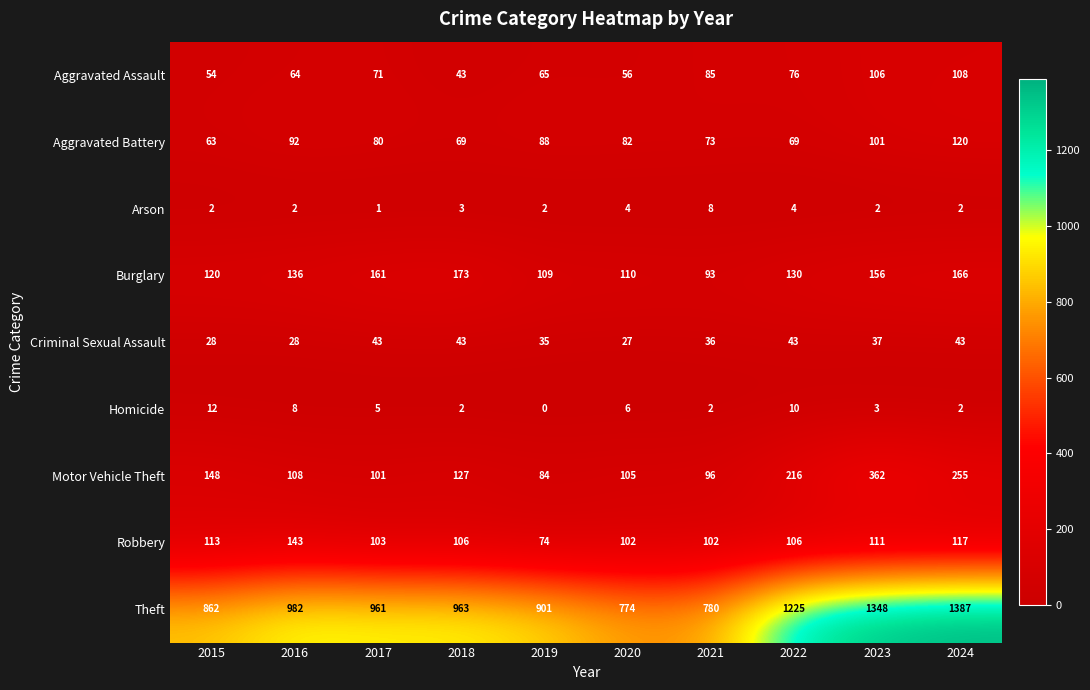

At 2020, list the series in order from smallest to largest.

Arson, Homicide, Criminal Sexual Assault, Aggravated Assault, Aggravated Battery, Robbery, Motor Vehicle Theft, Burglary, Theft